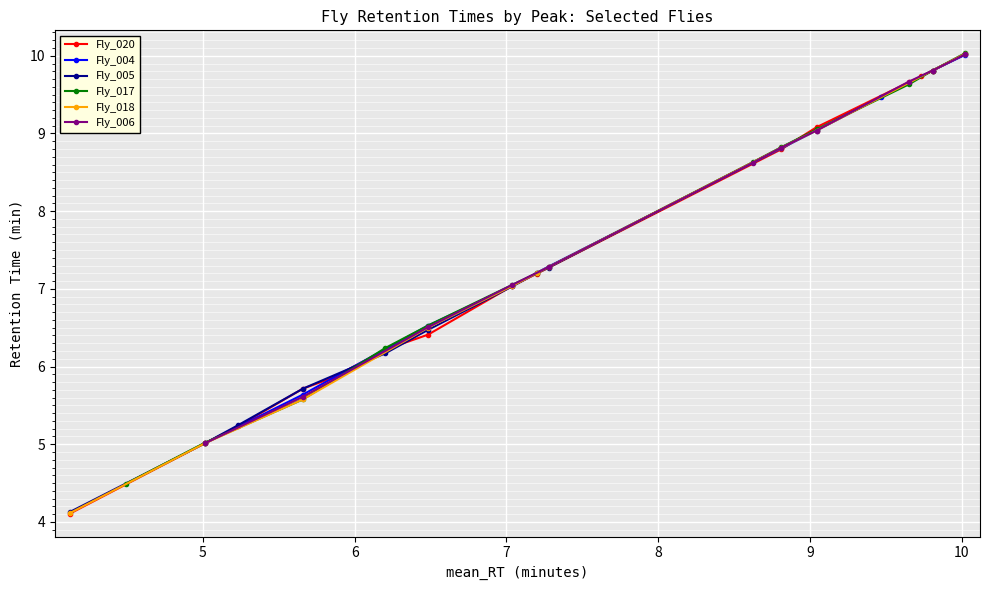

True or false: Fly_020 has more than 2 points higher than both neighbors.

False